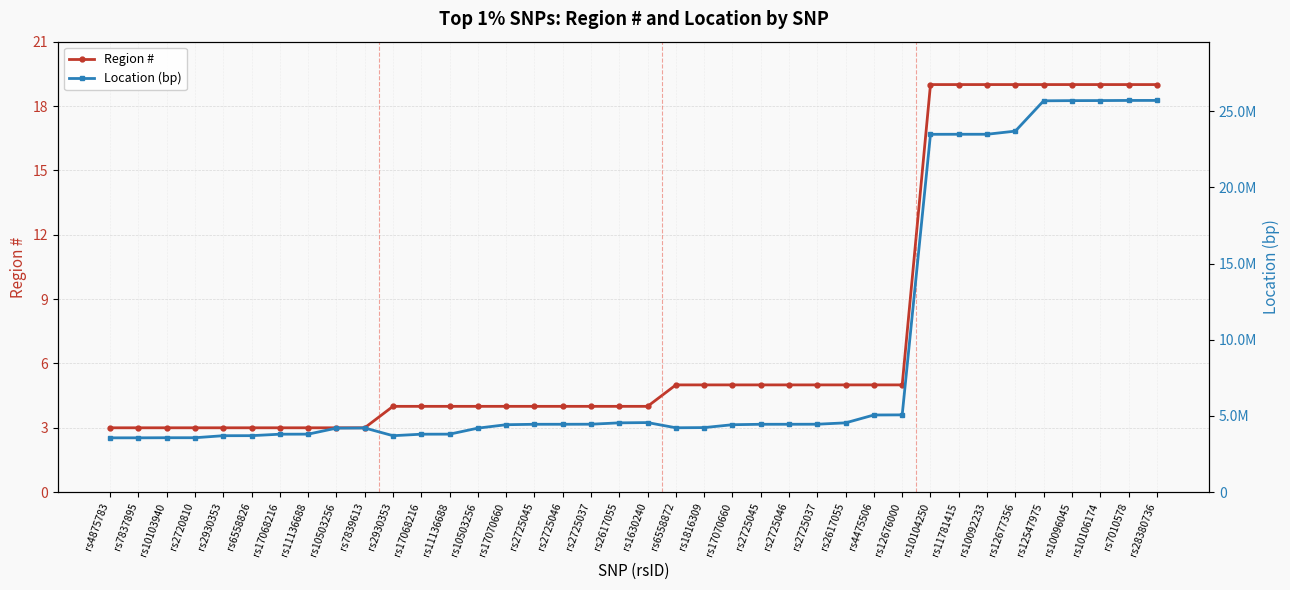

The value of Location (bp) at rs2725046 is 4455261. True or false?

True